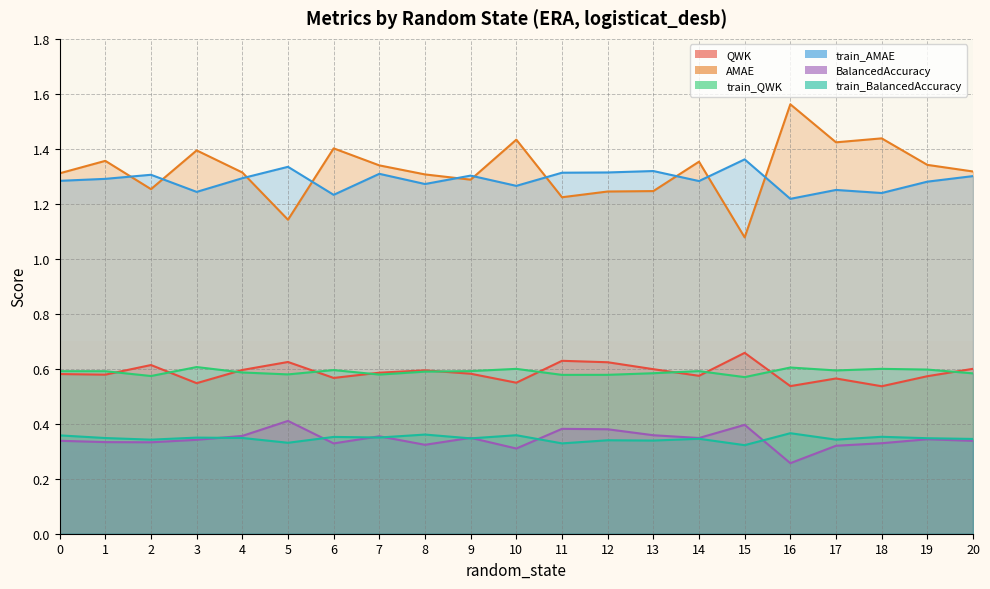

What is the sum of the BalancedAccuracy values at 19 and 9?

0.7